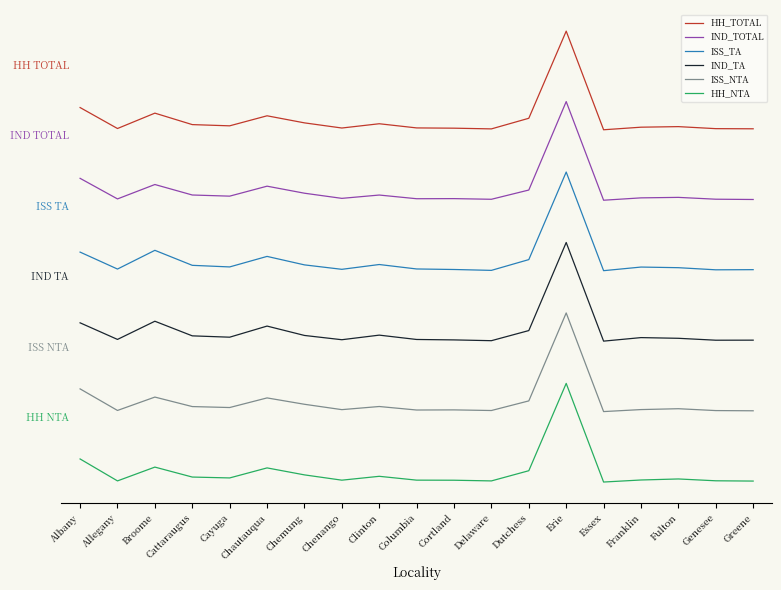

At which label is ISS_NTA closest to 1?

Albany